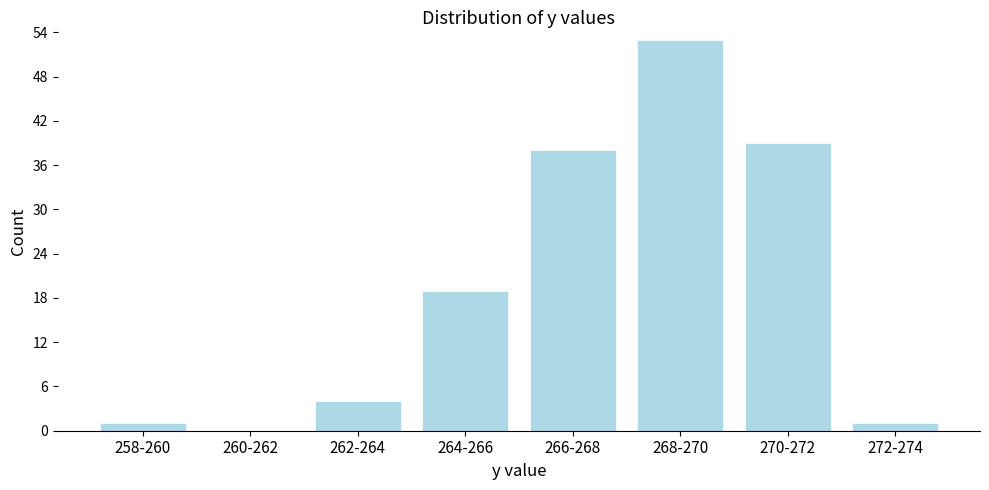

Reading left to right, list all the values displayed in this chart.

258-260=1	260-262=0	262-264=4	264-266=19	266-268=38	268-270=53	270-272=39	272-274=1